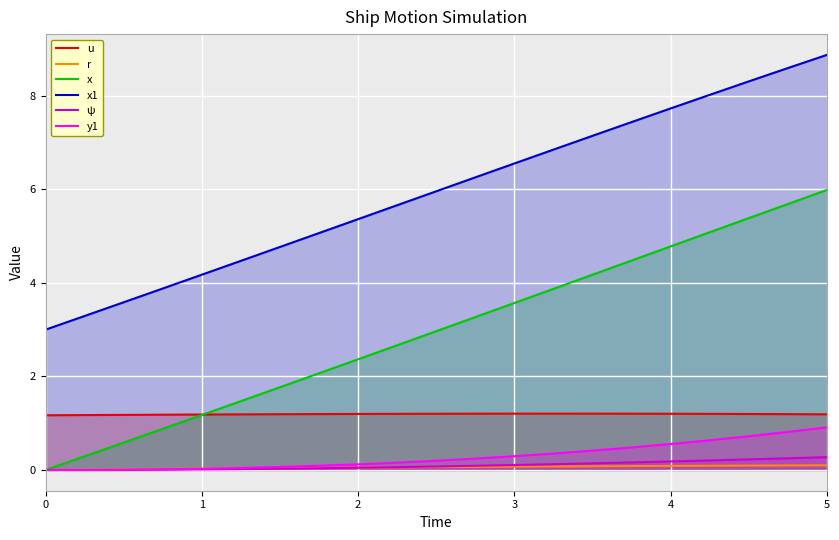

What is the sum of the ψ values at 8 and 2?

0.1